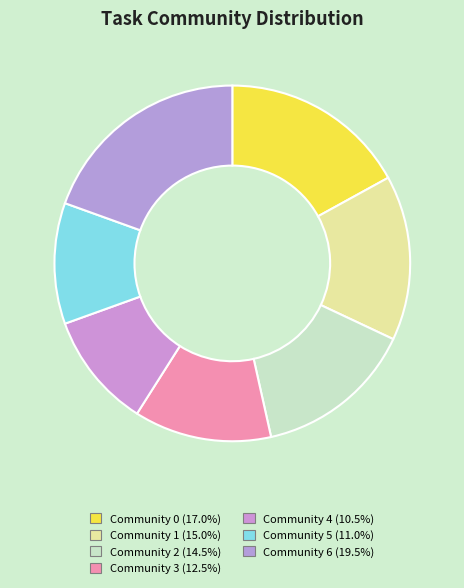

What percentage is the Community 6 slice, to the nearest percent?

20%